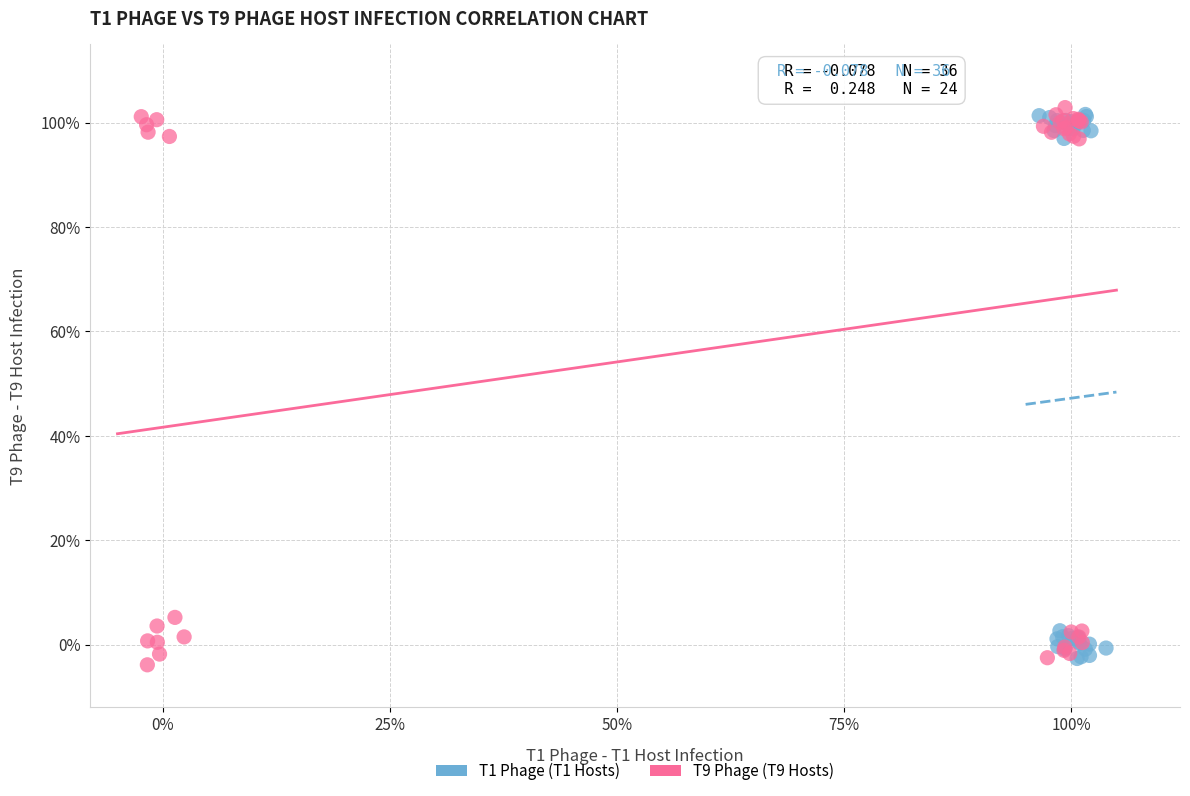

Which series contains the lowest Y value?

T9 Phage (T9 Hosts)